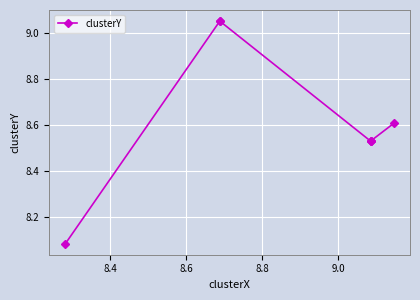

What is the maximum value shown in the chart?

9.1